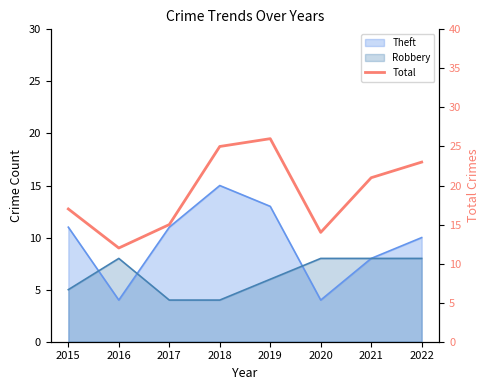

How many interior local peaks (higher than both neighbors) does the data have?

1